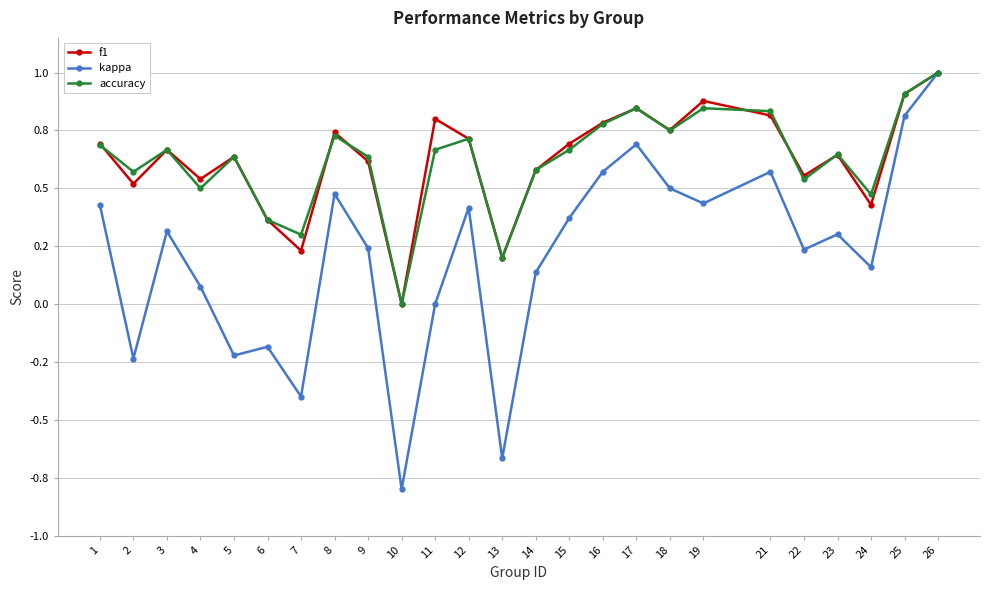

Is this an area chart (filled region under the line)?

No